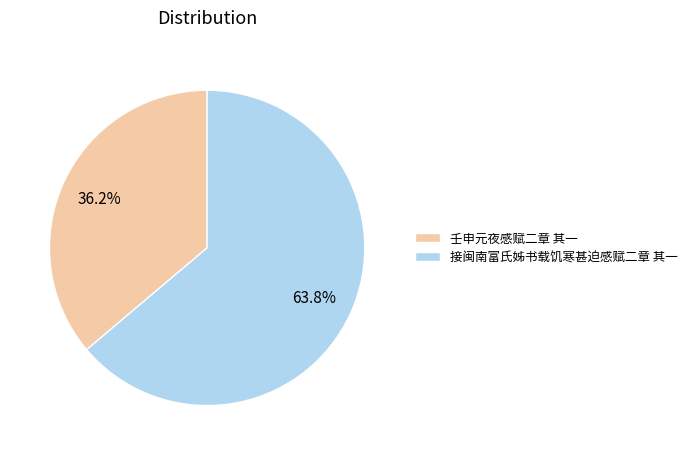

What is the largest slice in the pie chart?

接闽南富氏姊书载饥寒甚迫感赋二章 其一